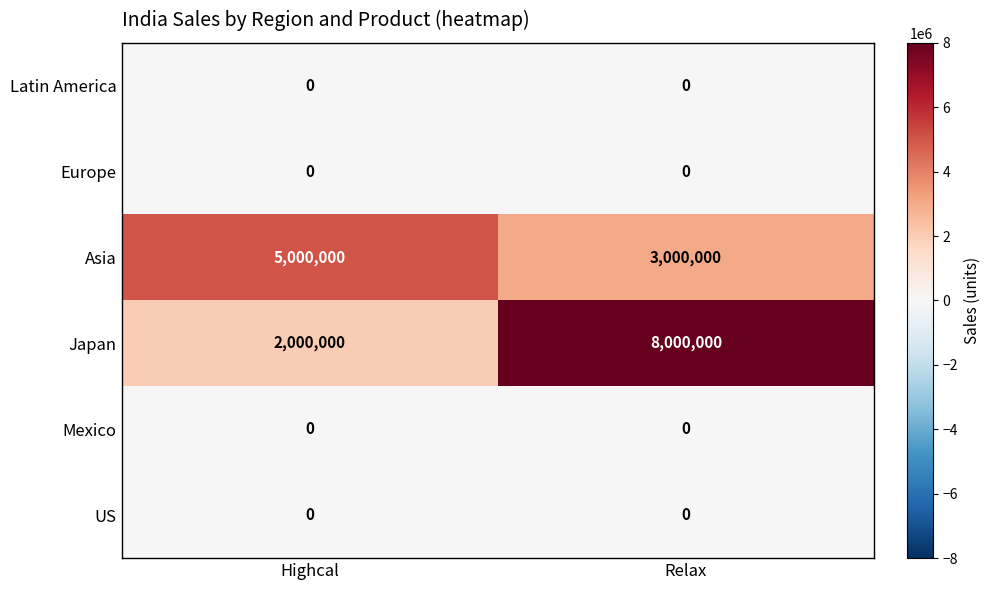

Reading left to right, list all the values displayed in this chart.

Latin America: Highcal=0	Relax=0
Europe: Highcal=0	Relax=0
Asia: Highcal=5000000	Relax=3000000
Japan: Highcal=2000000	Relax=8000000
Mexico: Highcal=0	Relax=0
US: Highcal=0	Relax=0